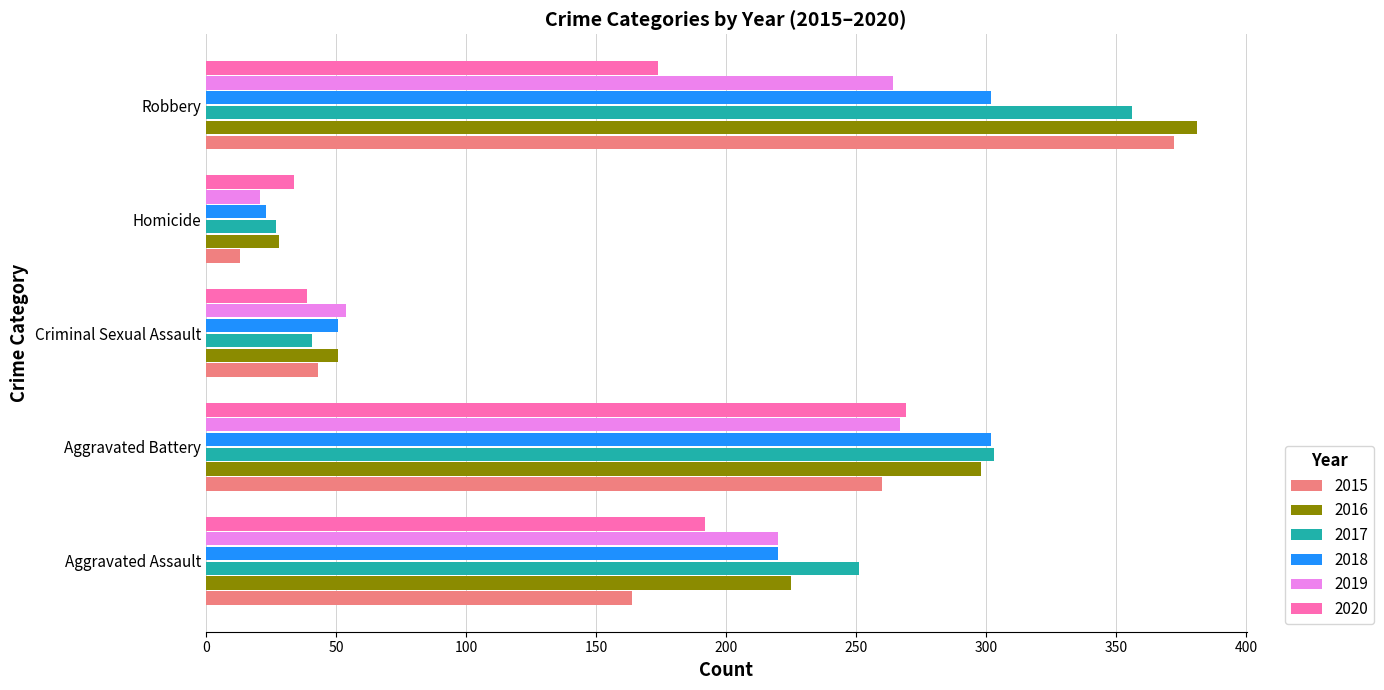

Which series has the largest range (max minus min)?

2015